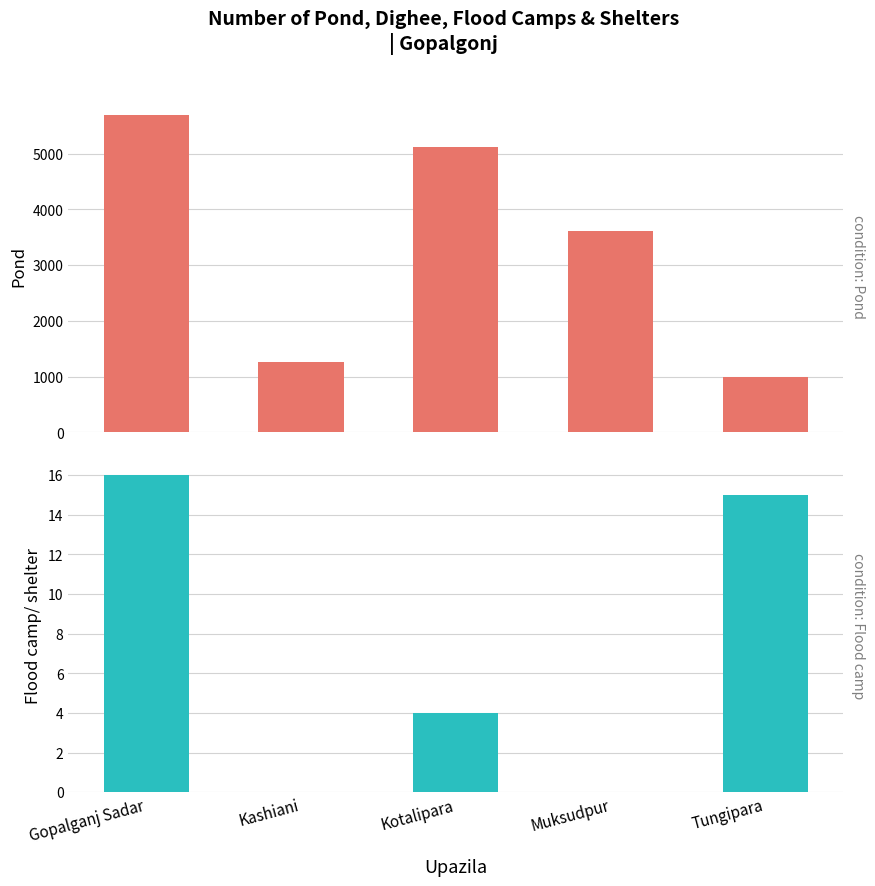

How many data points does each series have?

5